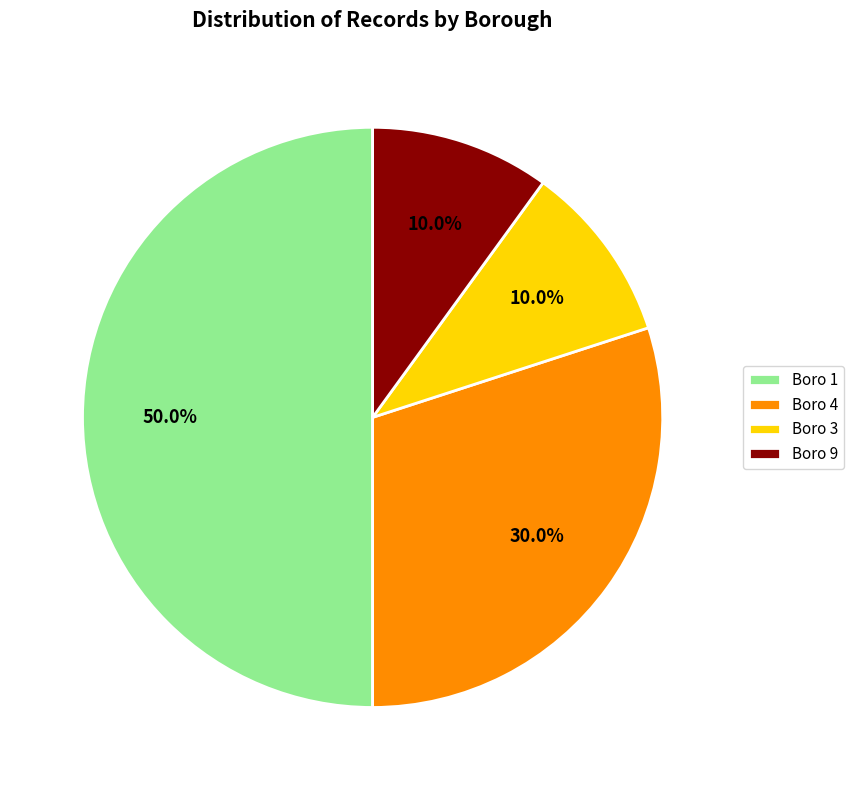

Does Boro 9 represent more than half of the total?

No